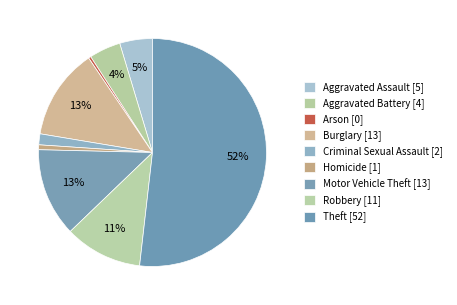

To the nearest percent, what is the difference between the Criminal Sexual Assault and Motor Vehicle Theft slice percentages?

11%